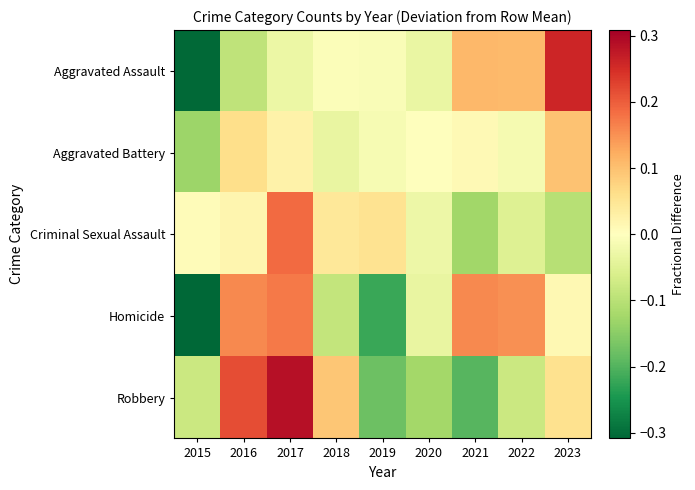

Which series has the largest range (max minus min)?

Aggravated Assault